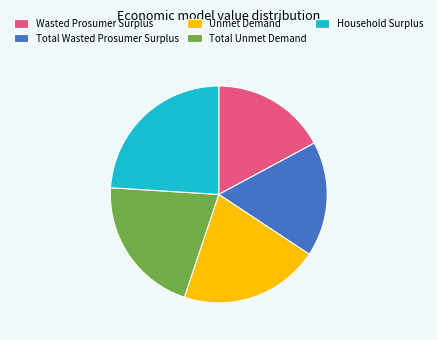

Does Total Unmet Demand represent more than half of the total?

No